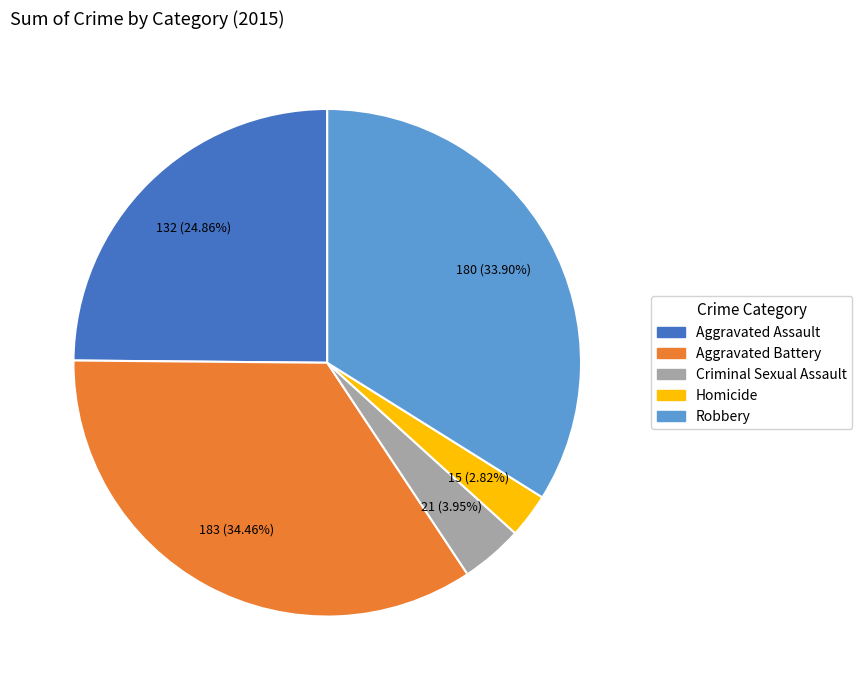

To the nearest percent, what is the average slice percentage?

20%